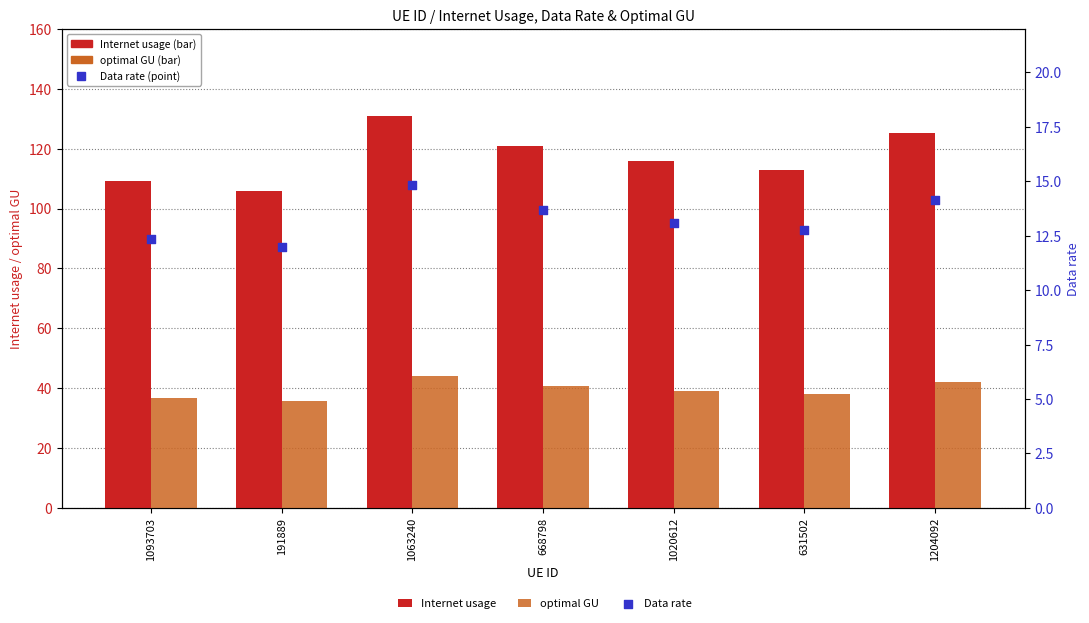

Which series has the largest total across all categories?

Internet usage